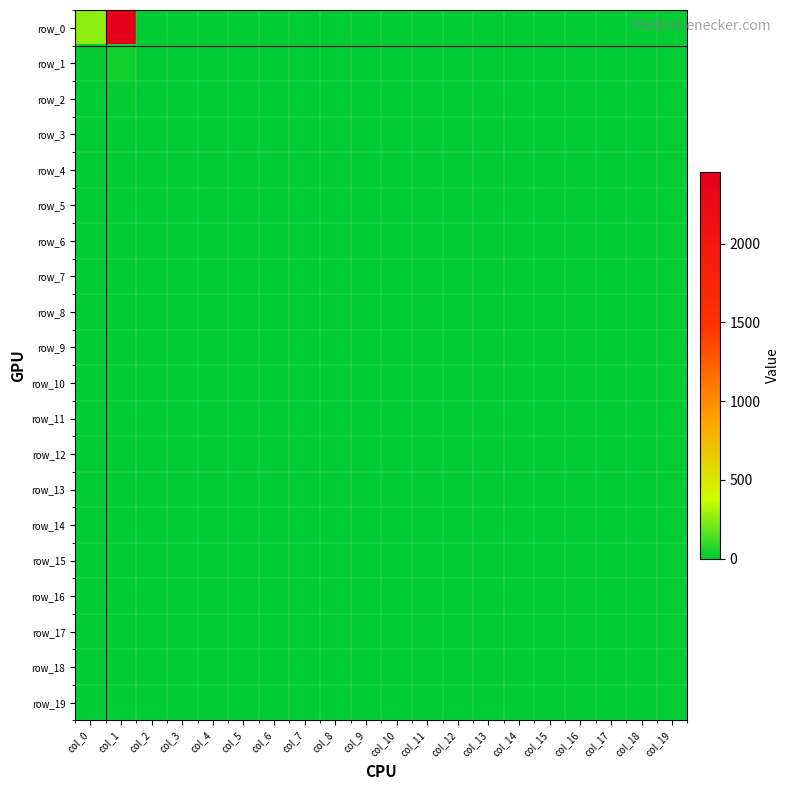

The row_3 series shows 0 at col_12. True or false?

True